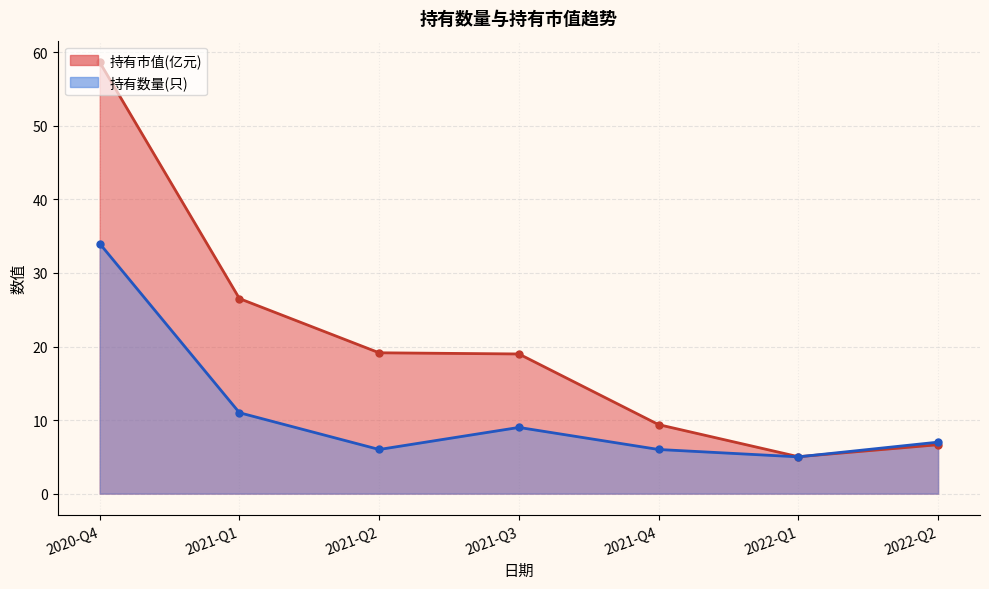

What is the difference between the 持有市值(亿元) values at 2020-Q4 and 2021-Q2?

39.5